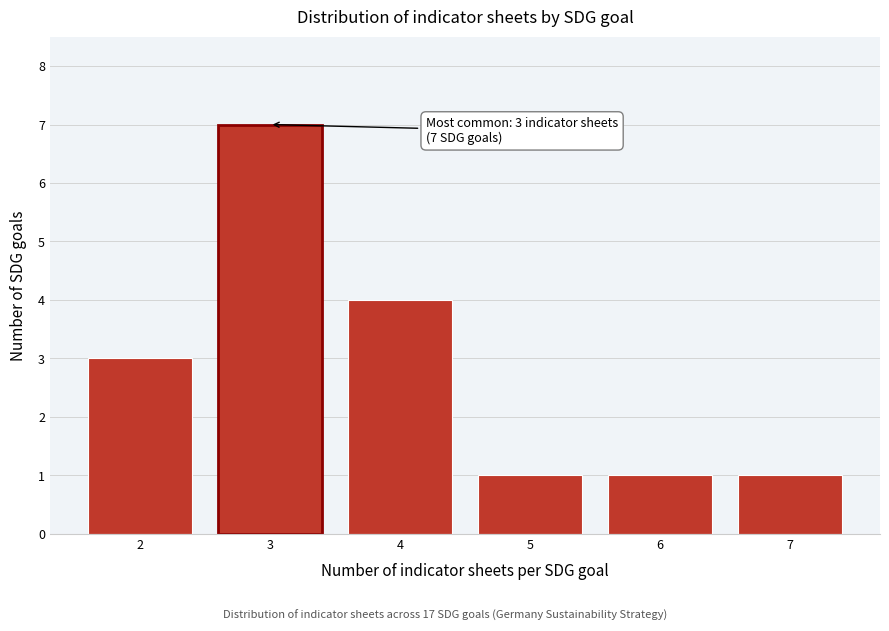

Reading left to right, what are all the values shown in this chart?

2=3	3=7	4=4	5=1	6=1	7=1